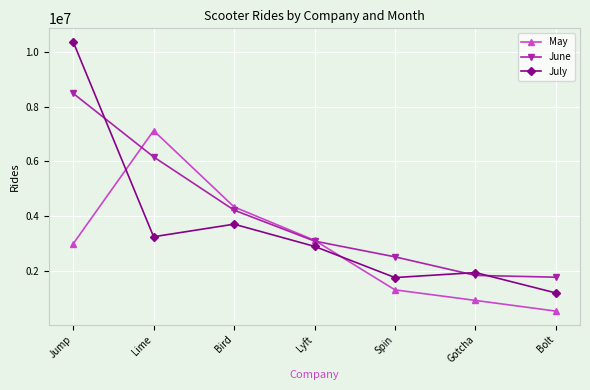

Which series has the widest spread of values?

July